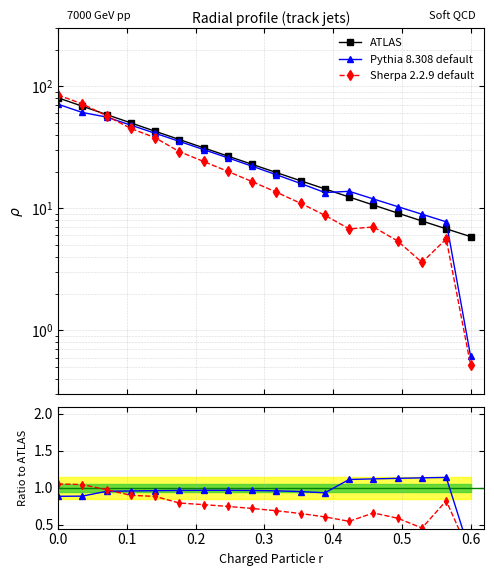

Is the value of ATLAS at 0.1 greater than the value of Pythia 8.308 default at 0.5?

Yes